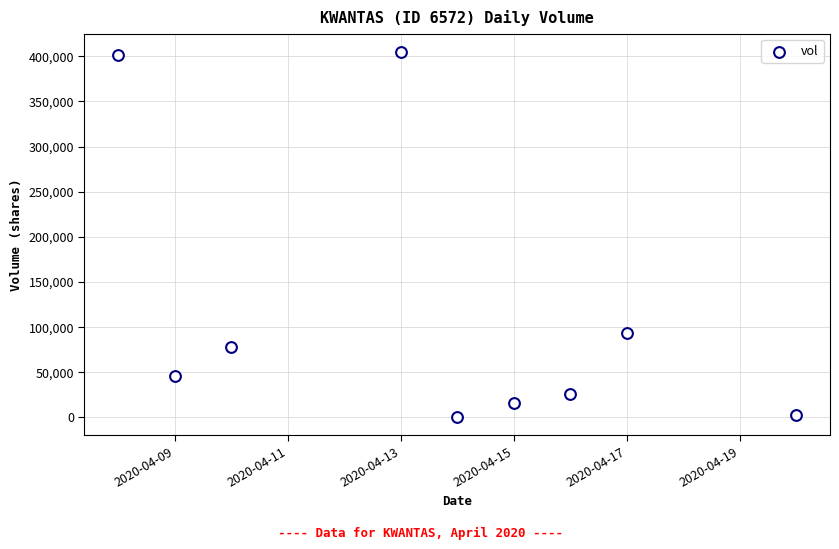

What is the average Y value?

118267